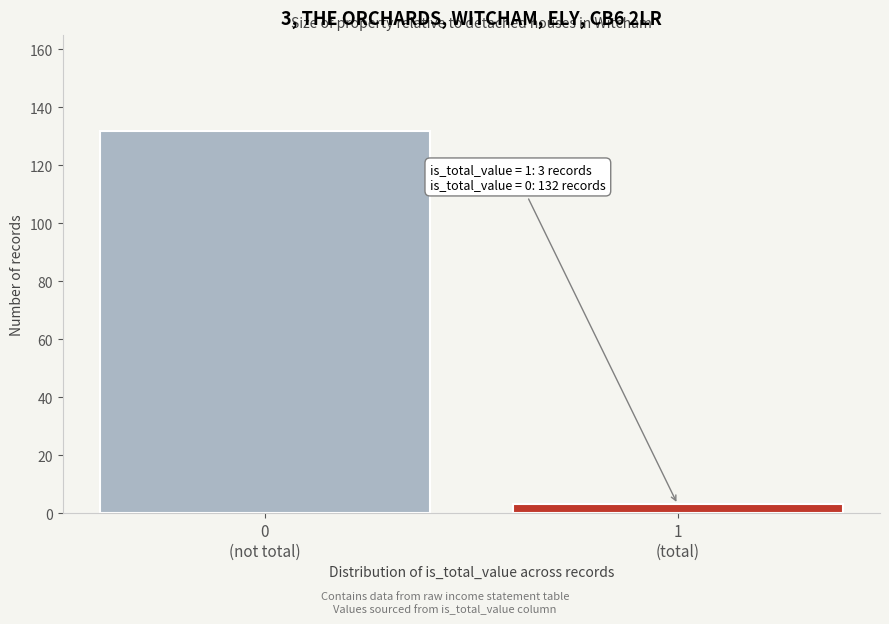

Reading right to left, extract all data points from this chart.

3	132